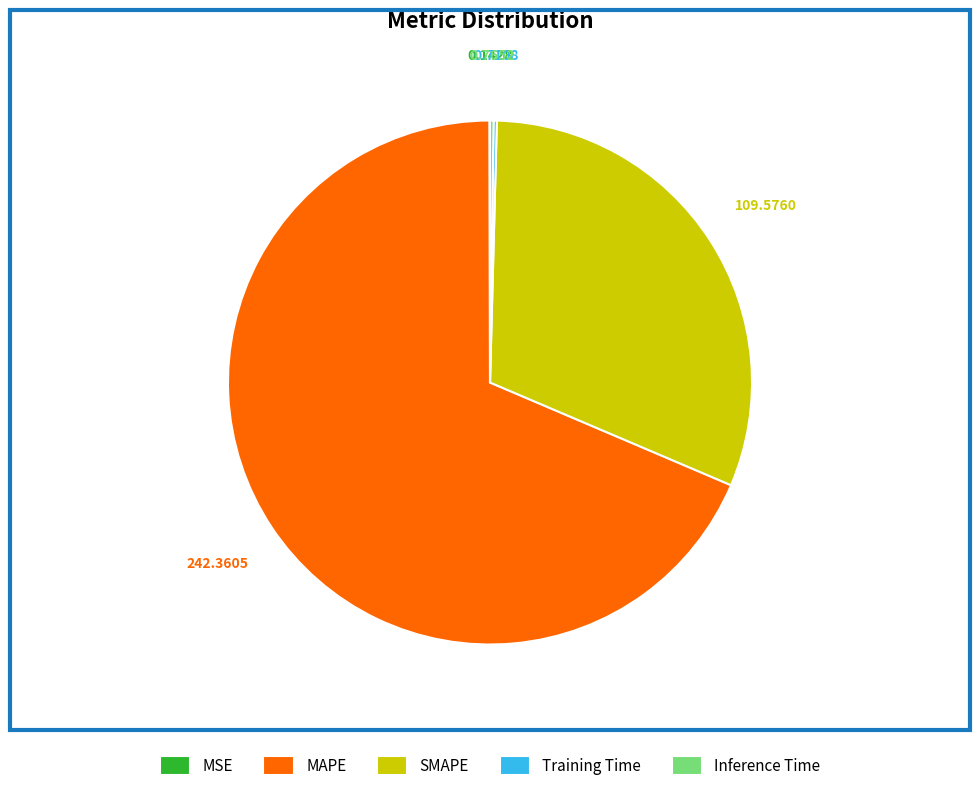

What is the ratio of the value at SMAPE to the value at MAPE?

0.5